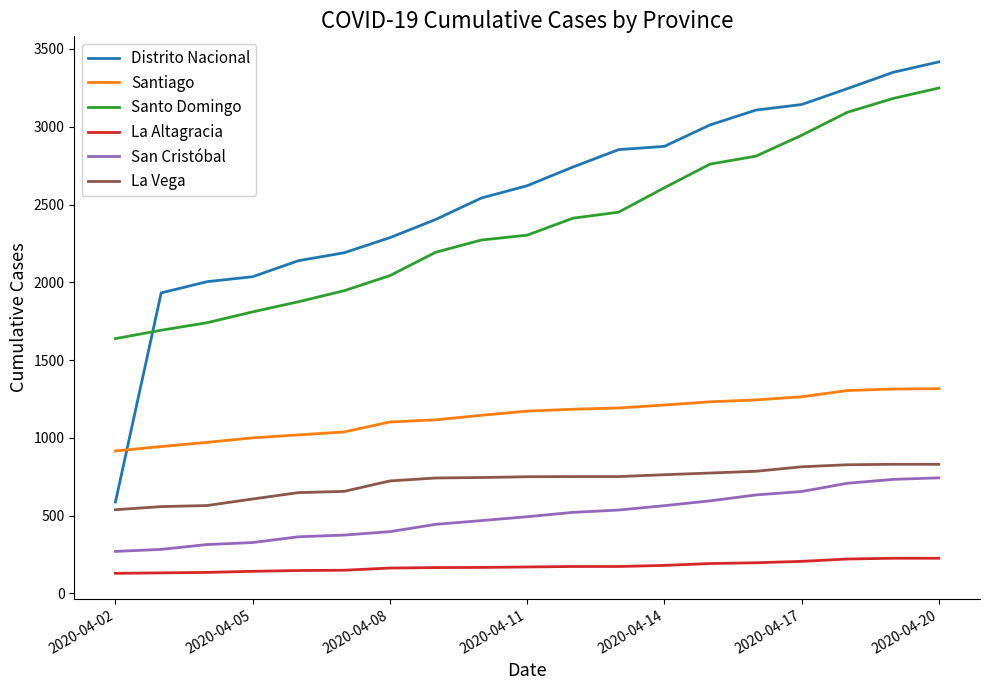

Which series has the largest total across all categories?

Distrito Nacional